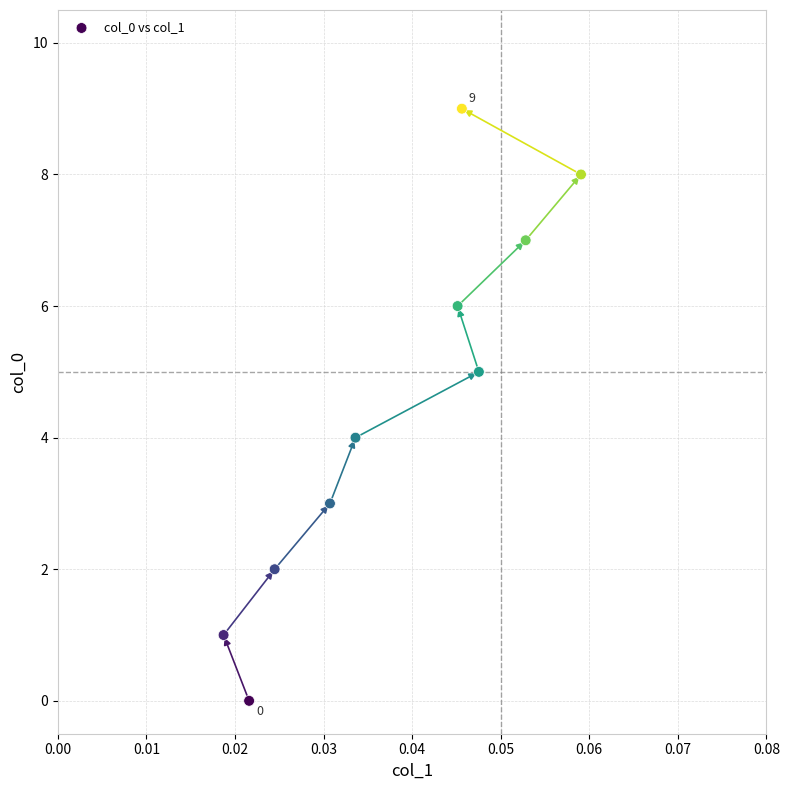

What is the range of Y values (max minus min)?

9